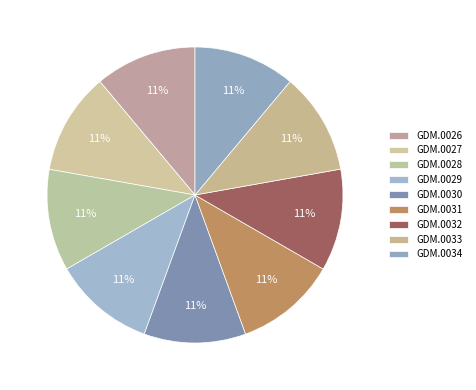

What is the largest slice in the pie chart?

GDM.0032